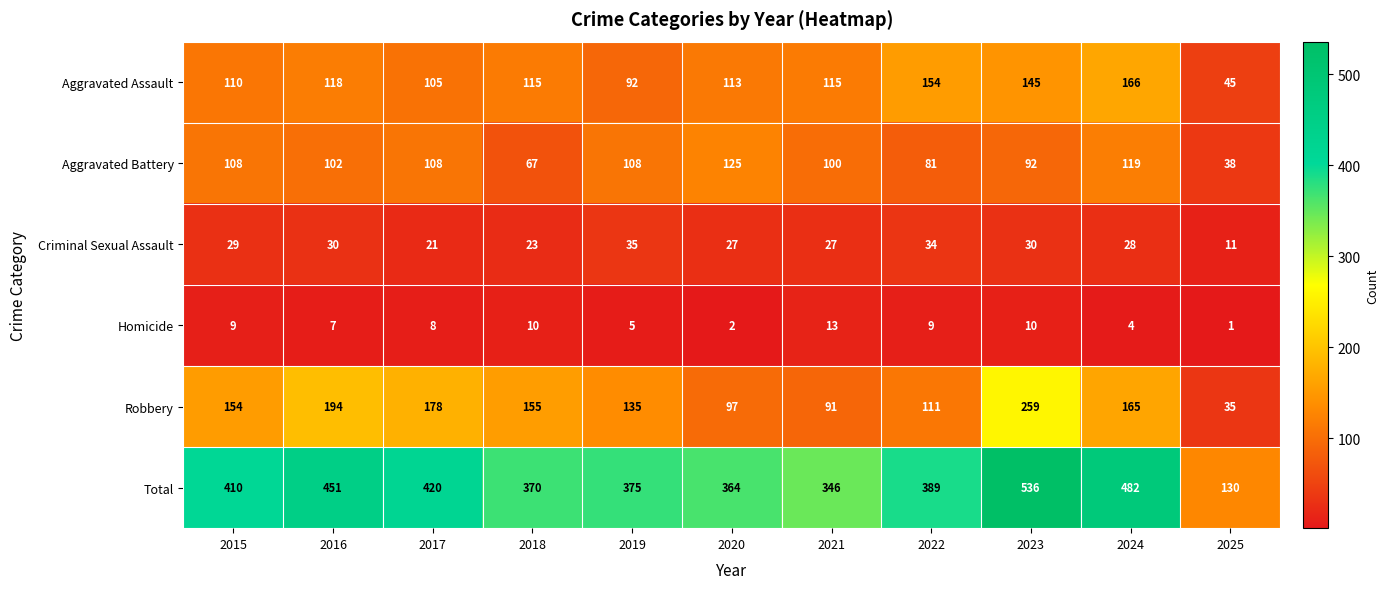

How many values in the Total series are below 389?

5